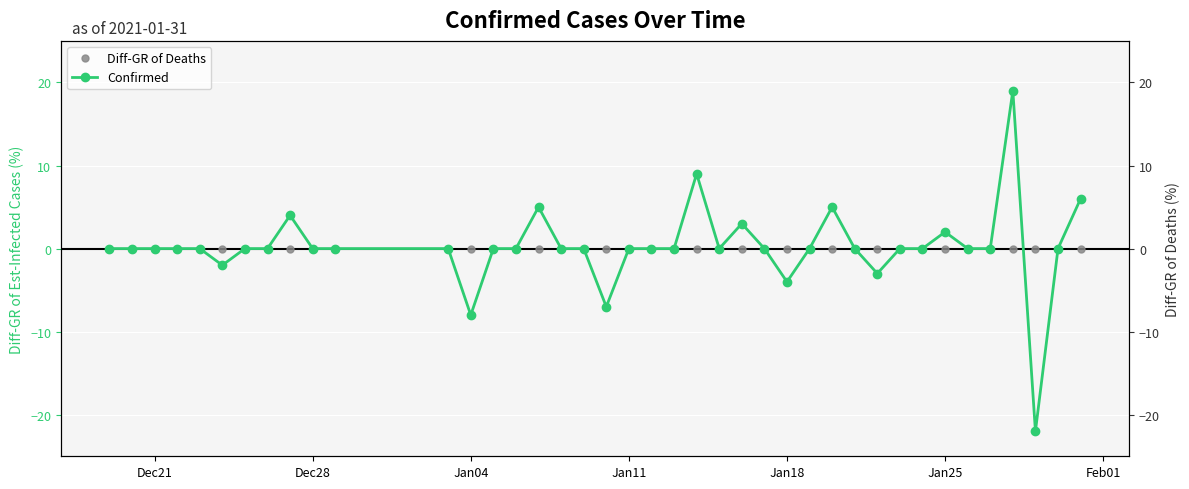

Which series has the largest total across all categories?

Confirmed